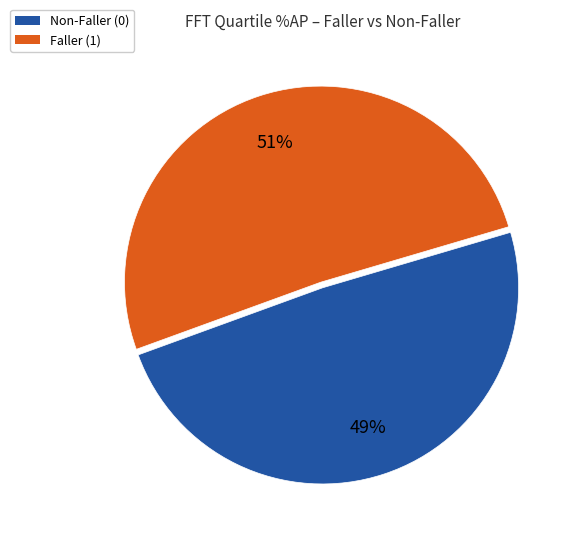

To the nearest percent, what is the difference between the largest and smallest slice percentages?

2%